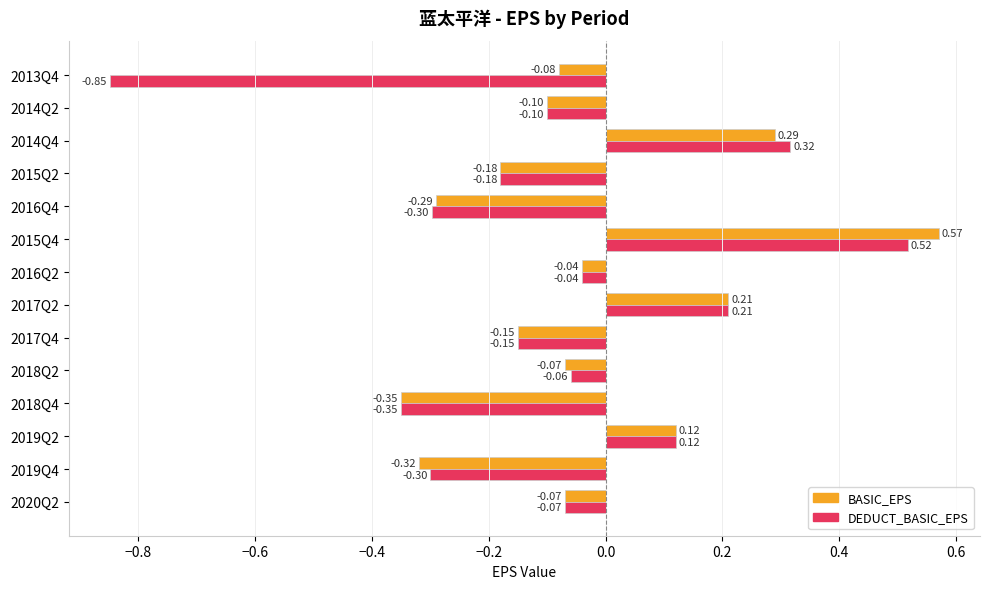

Between 2019Q2 and 2015Q4, which series saw the biggest shift?

BASIC_EPS